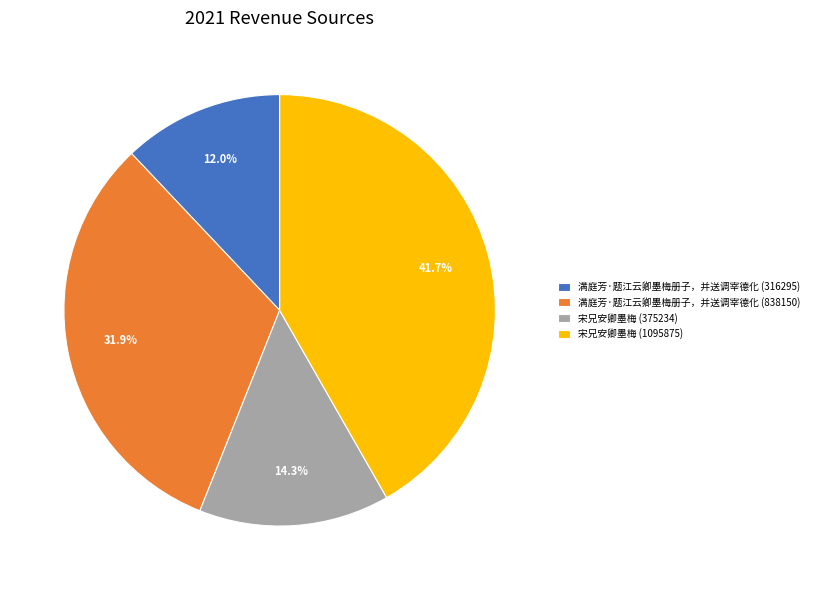

Is 宋兄安卿墨梅 (375234) the majority of the pie?

No